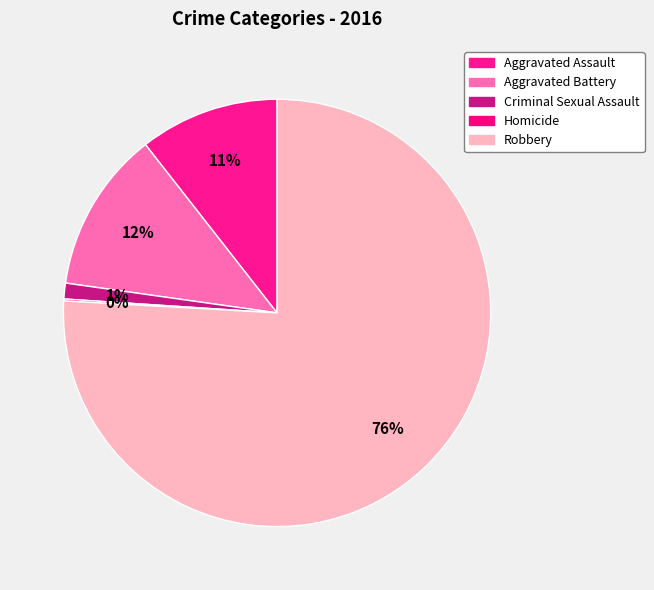

Which category has the smallest portion of the pie?

Homicide